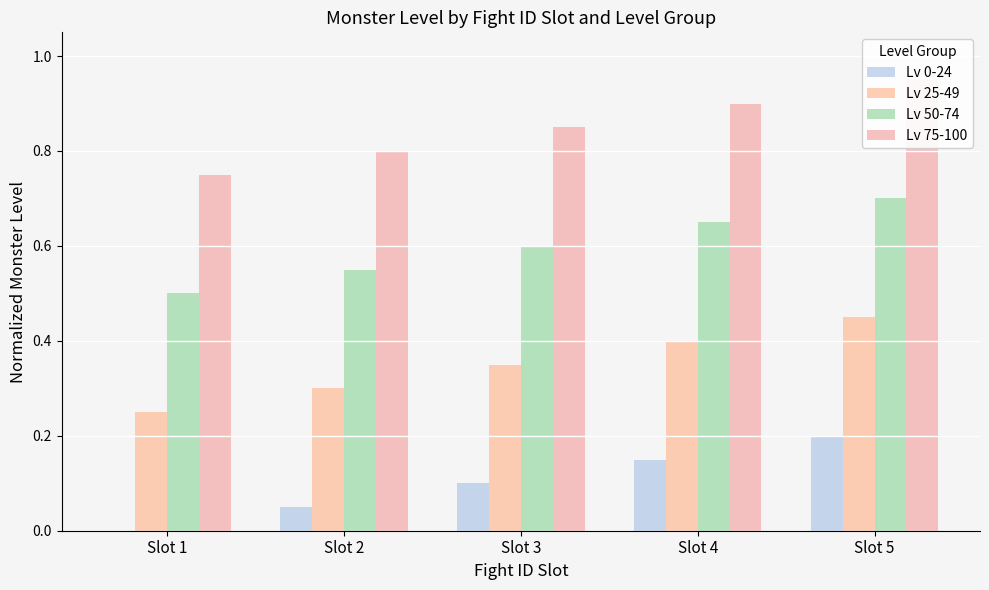

Which series has the widest spread of values?

Lv 0-24